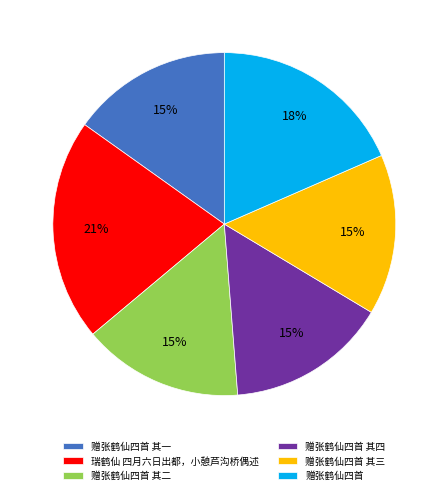

To the nearest percent, what portion does 赠张鹤仙四首 其二 represent?

15%